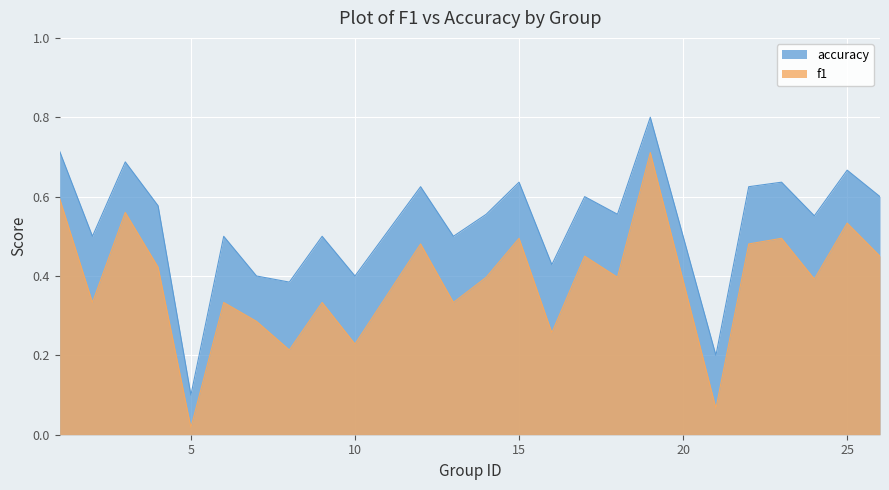

True or false: accuracy has a value of 0.4 at 26.

False